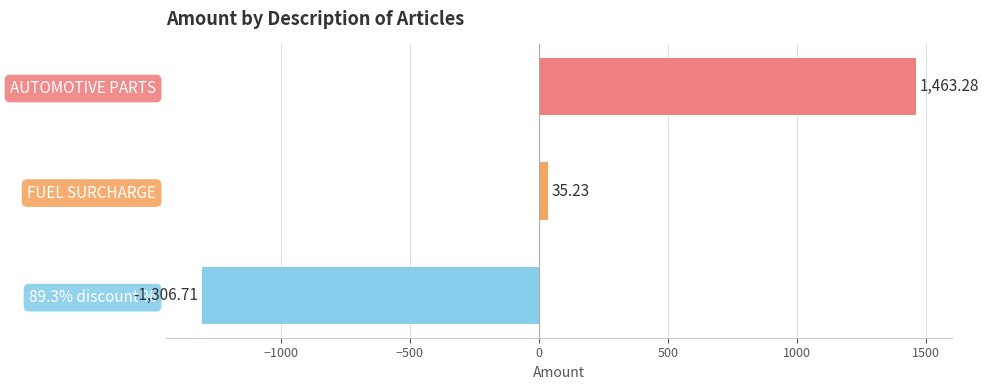

Where is the data nearest to the value 78?

FUEL SURCHARGE